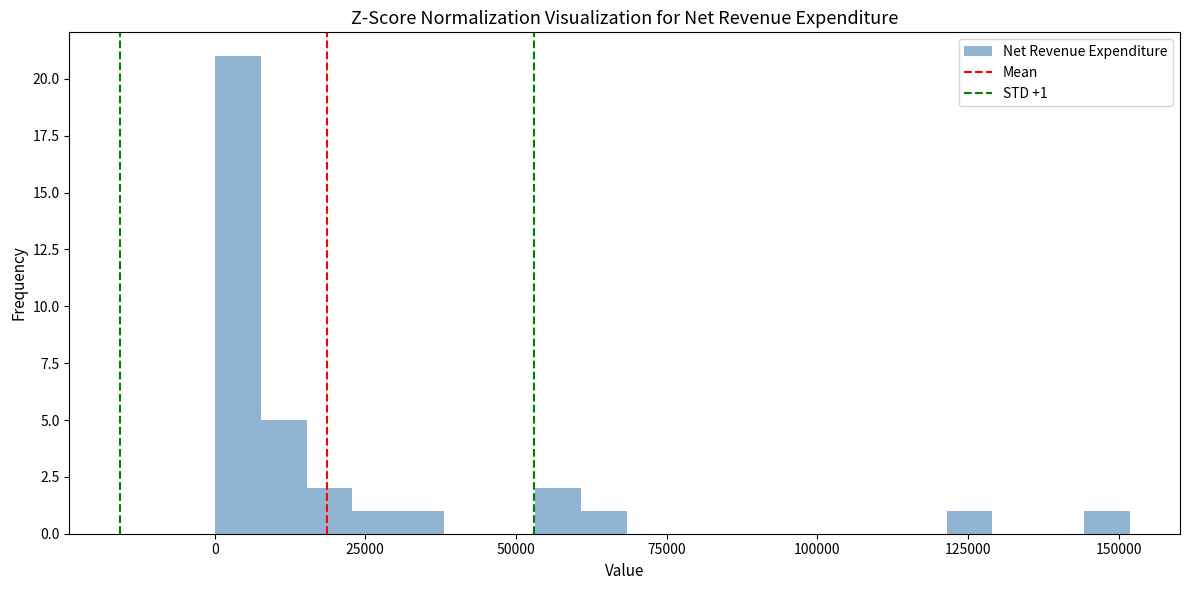

Read against the x-axis, roughly where is the centre of the tallest bar?

5000